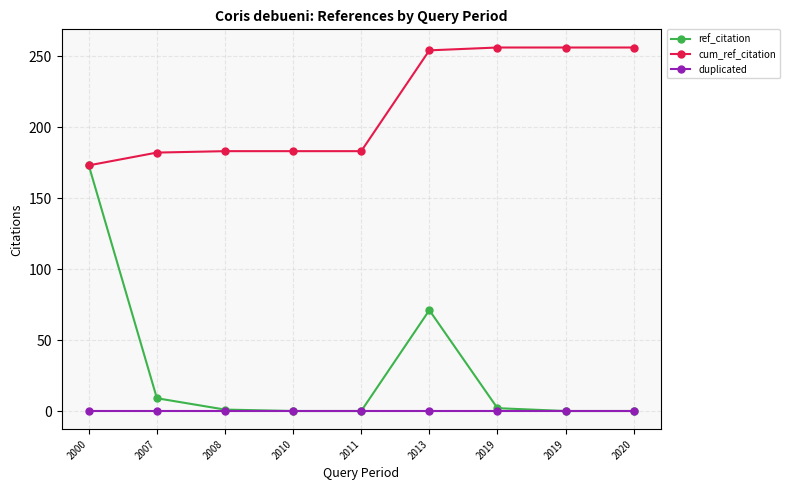

True or false: duplicated and cum_ref_citation intersect in this chart.

False